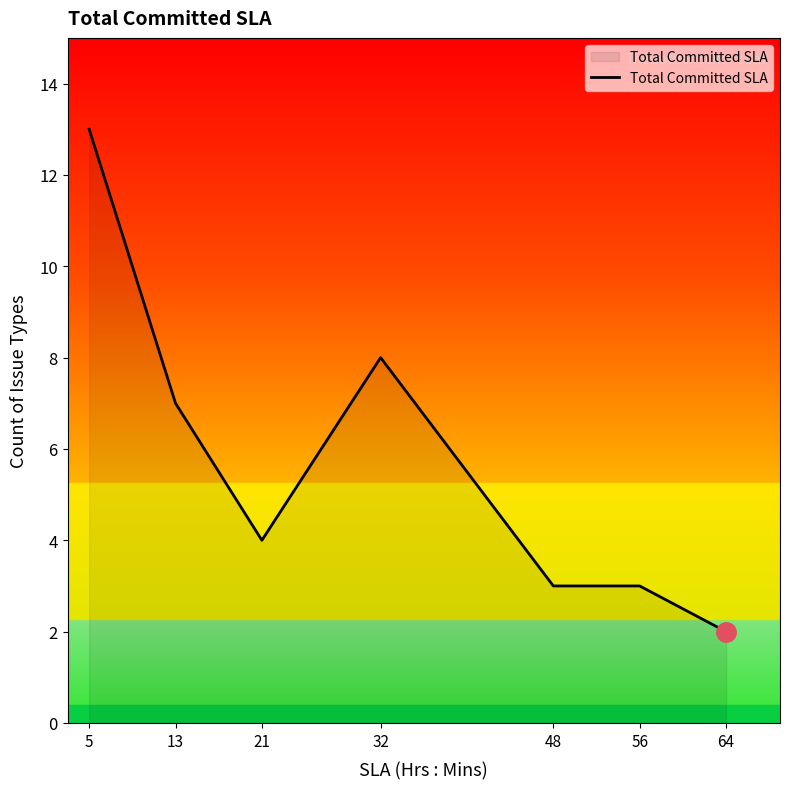

Where is the first local maximum?

32